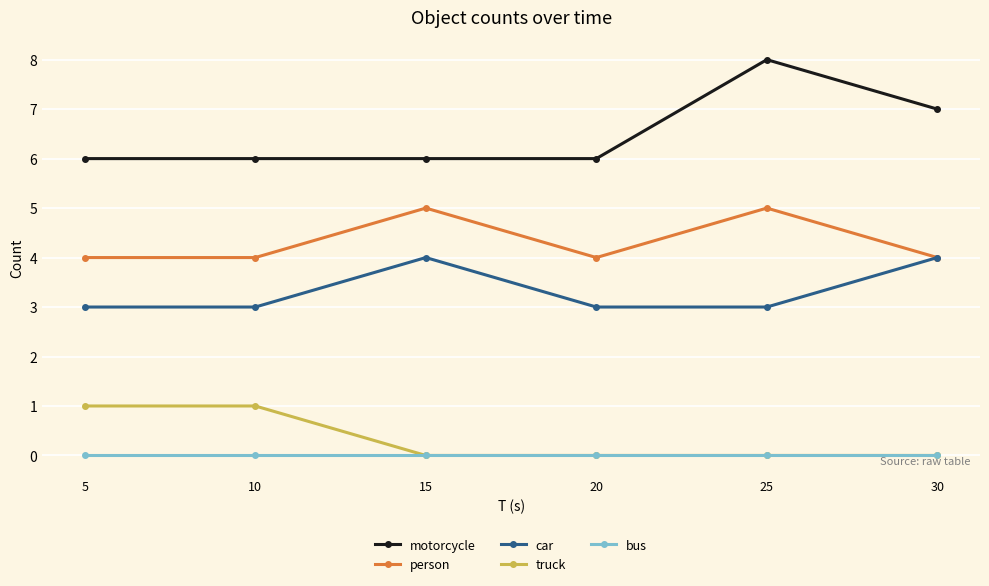

Is the value of truck at 30 greater than the value of car at 25?

No